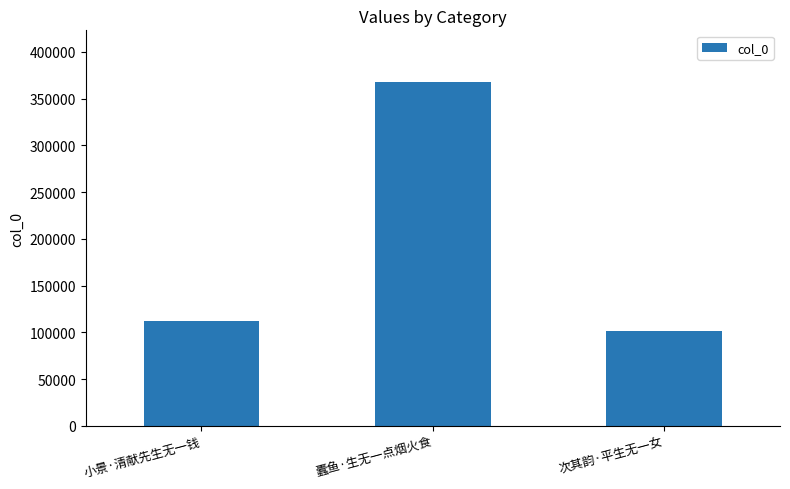

At which category does the chart reach its peak across all series?

蠹鱼·生无一点烟火食